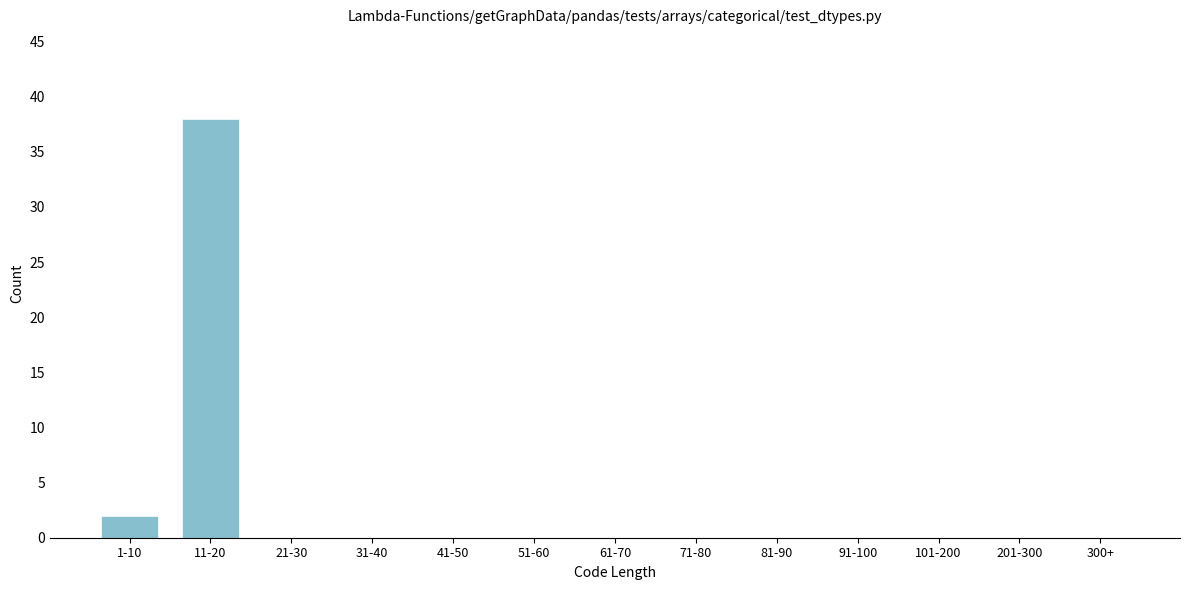

Reading left to right, what are all the values shown in this chart?

1-10=2	11-20=38	21-30=0	31-40=0	41-50=0	51-60=0	61-70=0	71-80=0	81-90=0	91-100=0	101-200=0	201-300=0	300+=0